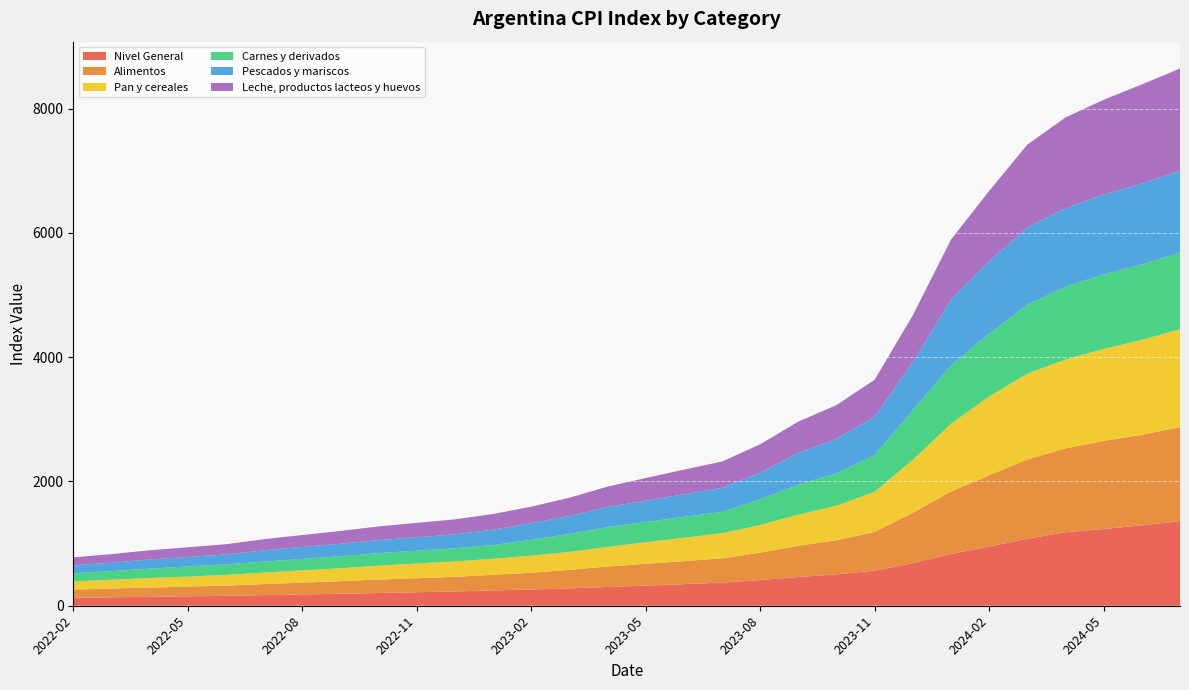

Reading left to right, extract all data points from this chart.

Nivel General: 2022-02=128.6	2022-03=136.1	2022-04=143.3	2022-05=151.2	2022-06=158.9	2022-07=171.1	2022-08=181.7	2022-09=191.9	2022-10=205.3	2022-11=217.2	2022-12=229.7	2023-01=246.4	2023-02=261.2	2023-03=279.8	2023-04=301.5	2023-05=324.2	2023-06=347.4	2023-07=372.8	2023-08=413.1	2023-09=462.5	2023-10=505.8	2023-11=566.0	2023-12=685.4	2024-01=834.2	2024-02=952.0	2024-03=1078.0	2024-04=1183.2	2024-05=1235.0	2024-06=1294.5	2024-07=1360.5
Alimentos: 2022-02=132.8	2022-03=140.5	2022-04=149.3	2022-05=156.6	2022-06=165.0	2022-07=177.5	2022-08=190.1	2022-09=203.2	2022-10=217.2	2022-11=225.9	2022-12=235.8	2023-01=250.9	2023-02=271.2	2023-03=297.2	2023-04=329.8	2023-05=351.2	2023-06=370.6	2023-07=390.6	2023-08=440.6	2023-09=503.6	2023-10=547.7	2023-11=624.5	2023-12=810.9	2024-01=1005.6	2024-02=1147.0	2024-03=1277.4	2024-04=1350.0	2024-05=1417.9	2024-06=1457.1	2024-07=1513.5
Pan y cereales: 2022-02=129.7	2022-03=141.4	2022-04=153.7	2022-05=161.9	2022-06=172.0	2022-07=184.7	2022-08=197.8	2022-09=208.8	2022-10=222.3	2022-11=236.1	2022-12=248.0	2023-01=258.2	2023-02=272.9	2023-03=290.2	2023-04=314.8	2023-05=346.7	2023-06=376.4	2023-07=404.1	2023-08=446.1	2023-09=501.5	2023-10=555.4	2023-11=646.0	2023-12=852.6	2024-01=1090.5	2024-02=1269.5	2024-03=1380.9	2024-04=1429.5	2024-05=1479.8	2024-06=1527.5	2024-07=1576.8
Carnes y derivados: 2022-02=132.1	2022-03=140.7	2022-04=151.2	2022-05=163.1	2022-06=169.2	2022-07=176.8	2022-08=184.0	2022-09=192.8	2022-10=202.3	2022-11=206.9	2022-12=210.8	2023-01=221.1	2023-02=254.6	2023-03=286.7	2023-04=319.7	2023-05=326.3	2023-06=334.9	2023-07=345.5	2023-08=412.0	2023-09=481.0	2023-10=519.9	2023-11=587.1	2023-12=799.8	2024-01=937.3	2024-02=1011.4	2024-03=1106.8	2024-04=1171.9	2024-05=1201.5	2024-06=1214.7	2024-07=1232.6
Pescados y mariscos: 2022-02=126.5	2022-03=133.7	2022-04=147.5	2022-05=152.2	2022-06=160.6	2022-07=182.3	2022-08=192.6	2022-09=202.4	2022-10=208.5	2022-11=216.2	2022-12=225.7	2023-01=248.0	2023-02=267.4	2023-03=290.2	2023-04=325.2	2023-05=341.2	2023-06=364.5	2023-07=384.9	2023-08=430.8	2023-09=510.5	2023-10=557.4	2023-11=619.5	2023-12=776.0	2024-01=1062.7	2024-02=1168.7	2024-03=1245.9	2024-04=1265.2	2024-05=1283.8	2024-06=1301.2	2024-07=1317.1
Leche, productos lacteos y huevos: 2022-02=128.8	2022-03=137.8	2022-04=147.9	2022-05=155.7	2022-06=164.6	2022-07=178.3	2022-08=191.7	2022-09=204.6	2022-10=220.5	2022-11=231.0	2022-12=240.6	2023-01=251.7	2023-02=267.5	2023-03=294.6	2023-04=326.3	2023-05=366.0	2023-06=396.7	2023-07=423.4	2023-08=455.9	2023-09=505.1	2023-10=544.1	2023-11=595.5	2023-12=752.1	2024-01=963.6	2024-02=1128.2	2024-03=1333.4	2024-04=1459.9	2024-05=1525.8	2024-06=1596.6	2024-07=1646.5